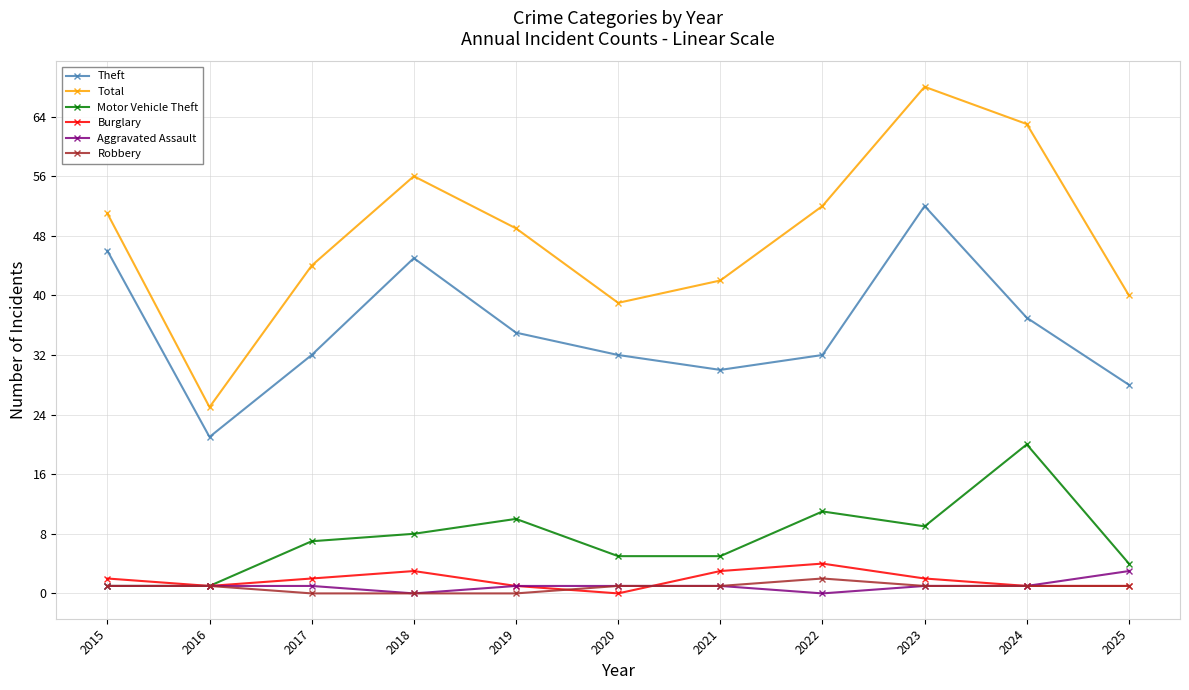

Does the chart have visible grid lines?

Yes